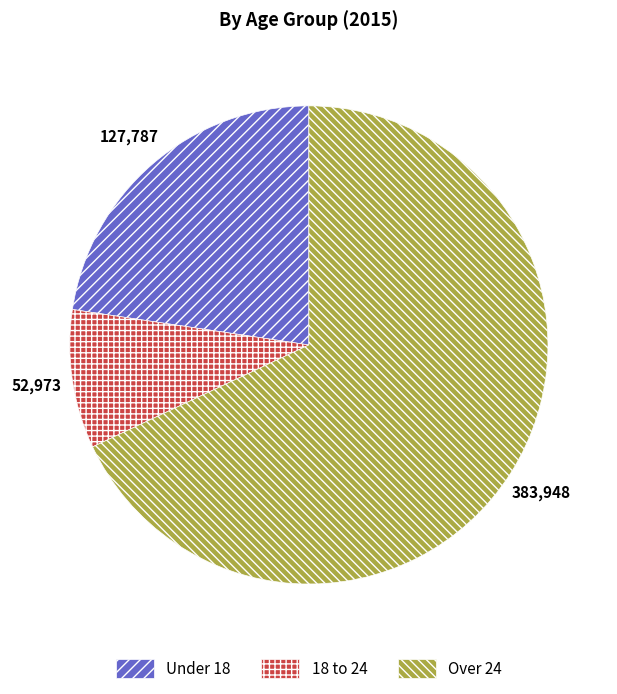

Which category has the biggest portion of the pie?

Over 24